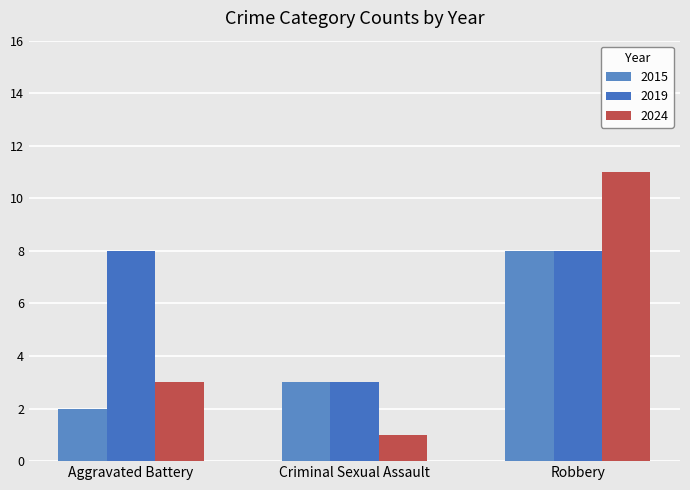

How many data points in 2015 are less than 3?

1